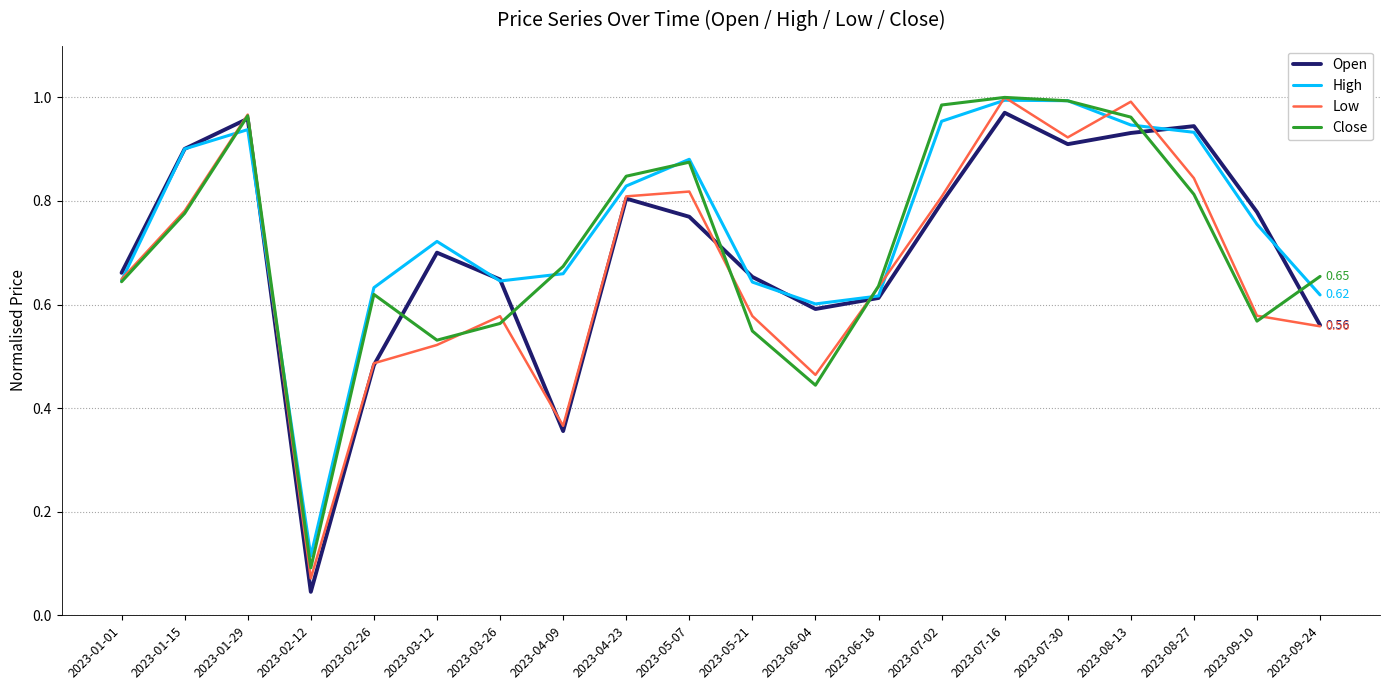

What is the total value across all series at 2023-01-15?

3.4